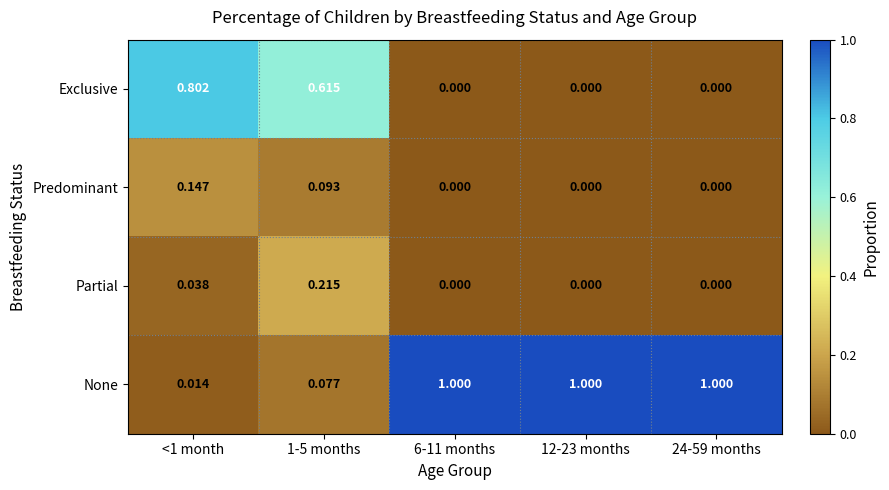

Which series changed the most between <1 month and 1-5 months?

Exclusive